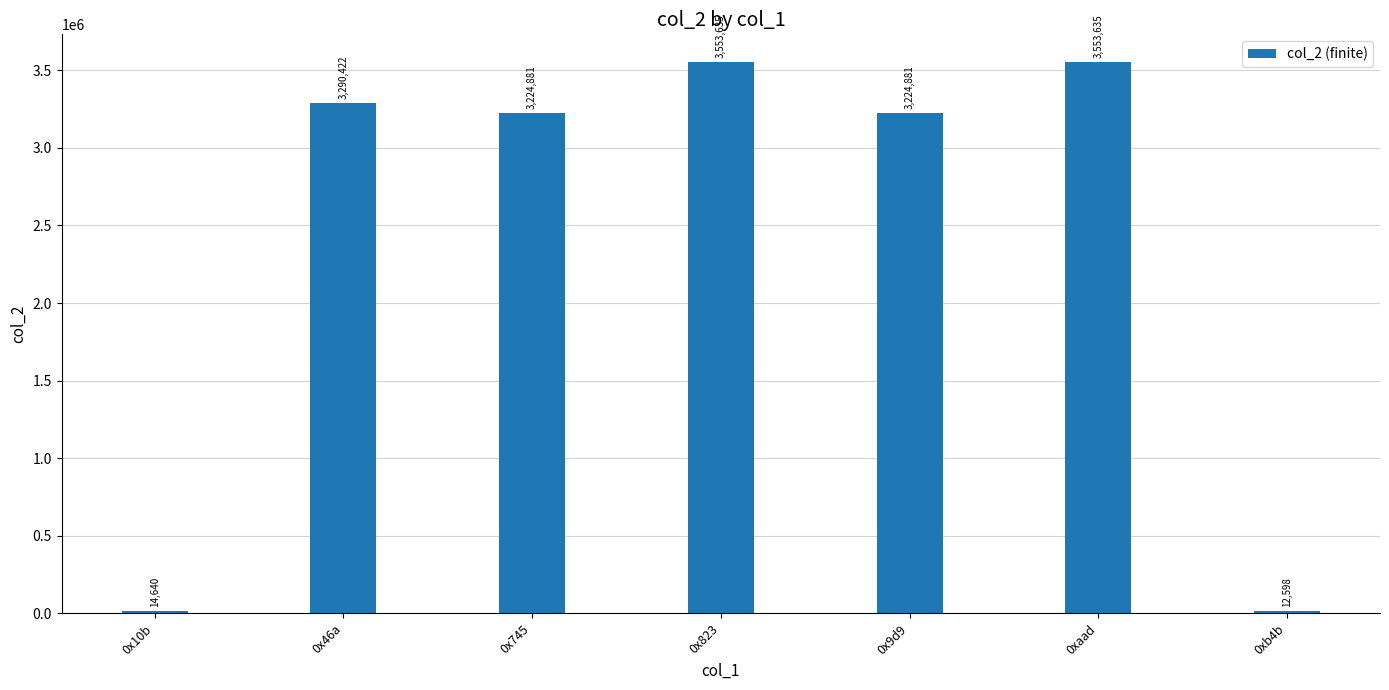

Where does the data first go above 3224881?

0x46a